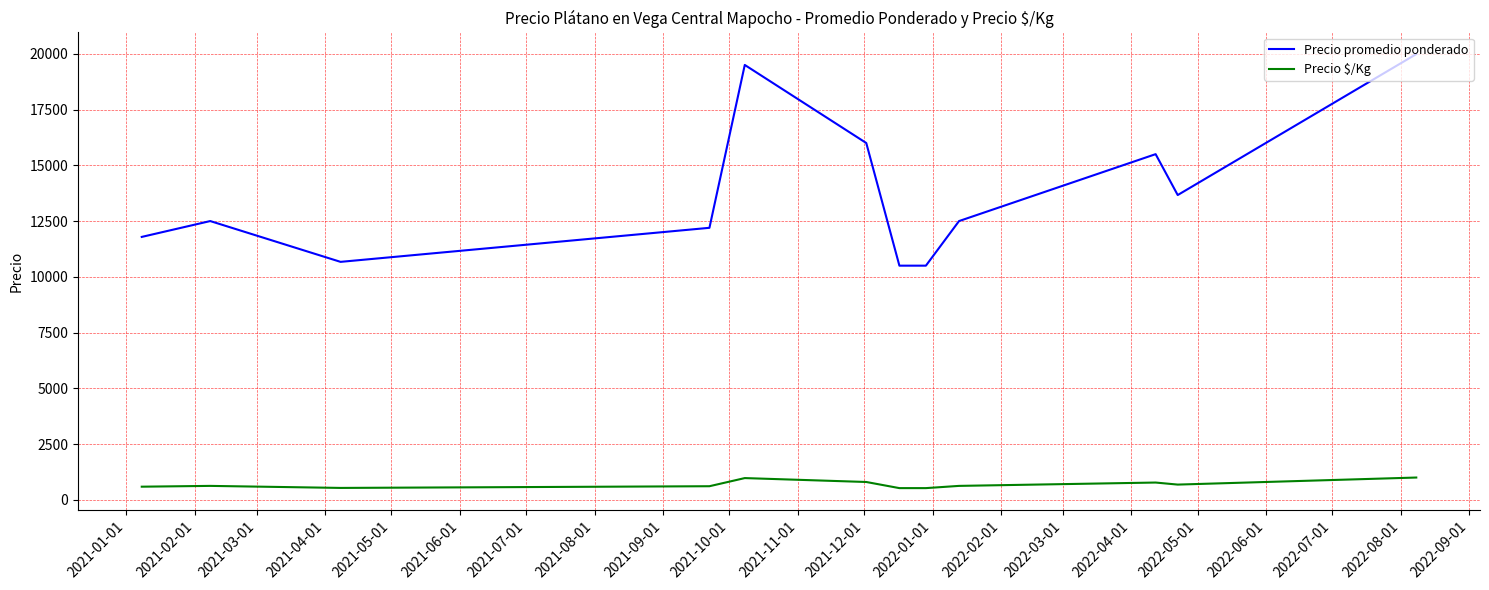

True or false: Precio promedio ponderado and Precio $/Kg cross at least once.

False